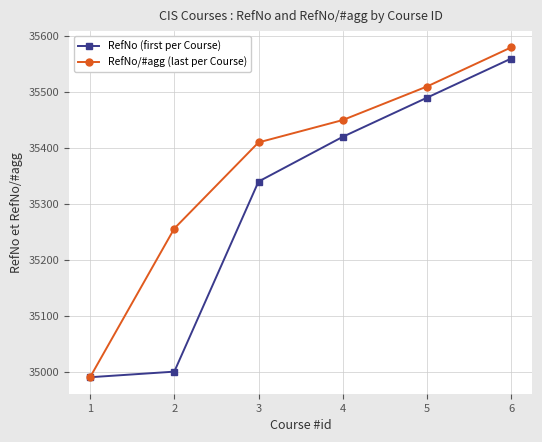

List the series in order of their overall mean, lowest first.

RefNo (first per Course), RefNo/#agg (last per Course)